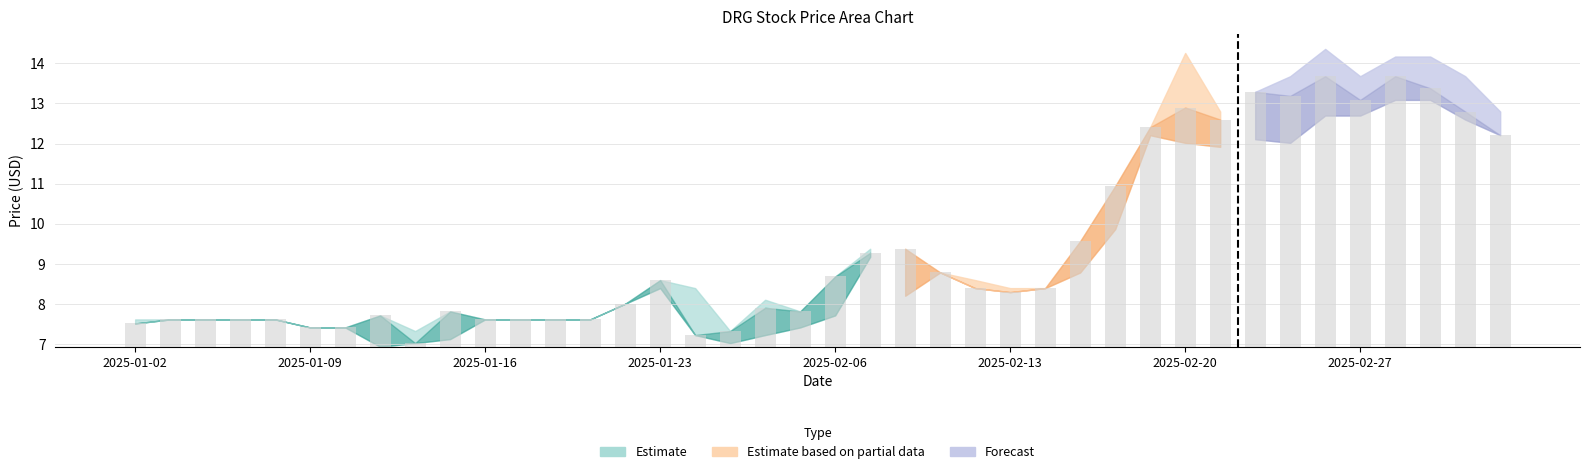

What is the smallest value displayed?

6.9